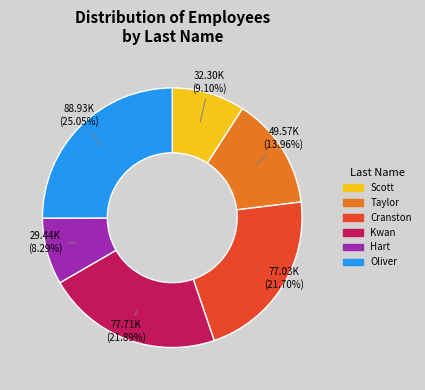

Is the sum of Taylor and Kwan greater than half?

No